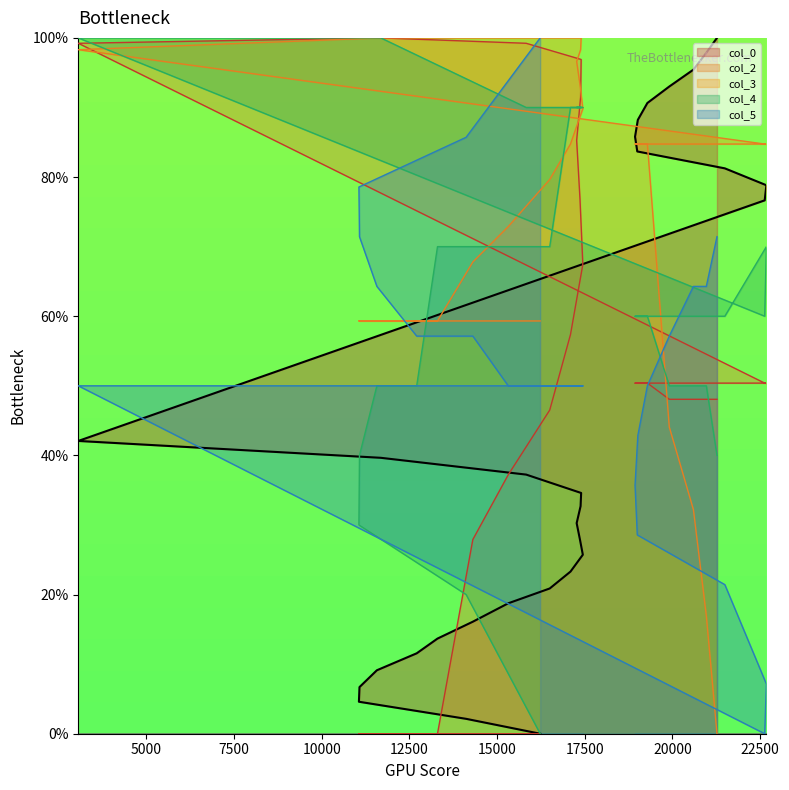

How many values in the col_3 series are below 84?

14